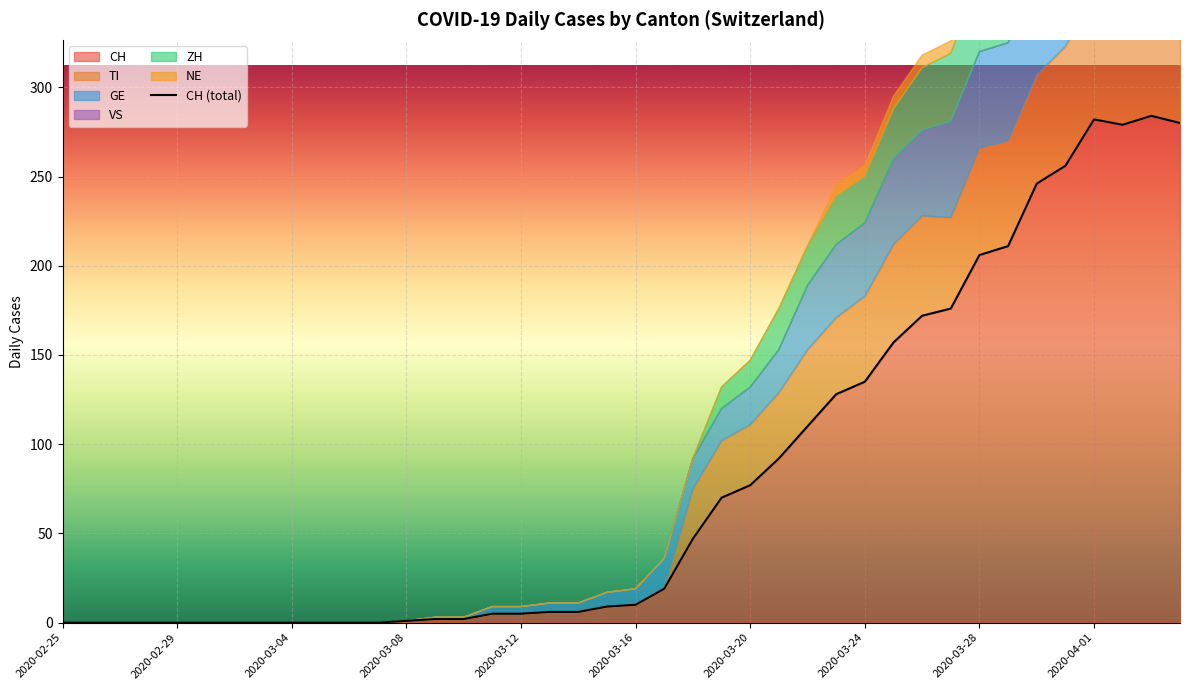

Where is CH nearest to the value 142?

2020-03-24